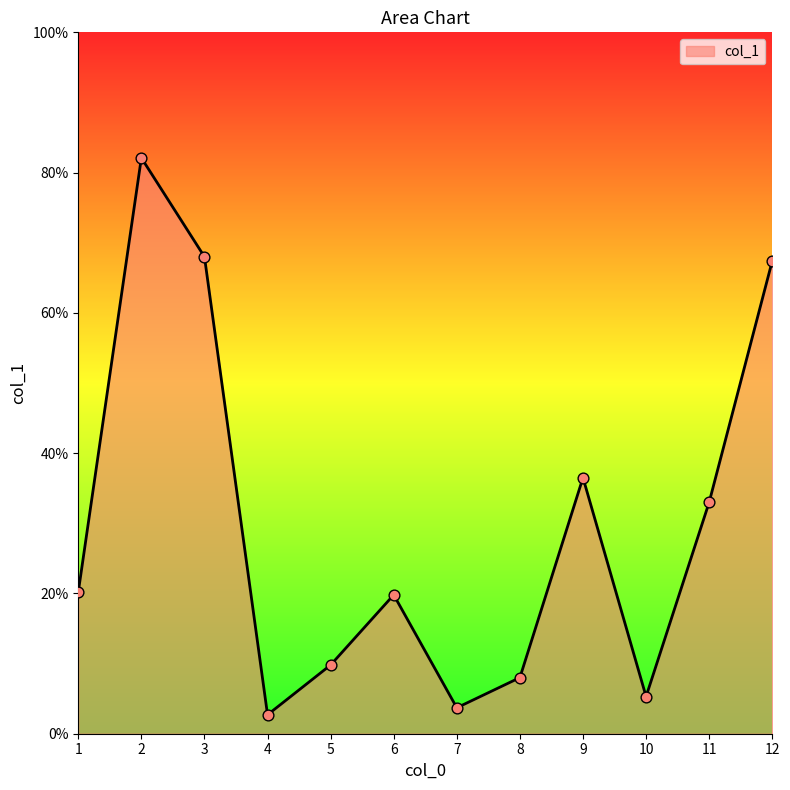

What is the ratio of the value at 7 to the value at 6?

0.2